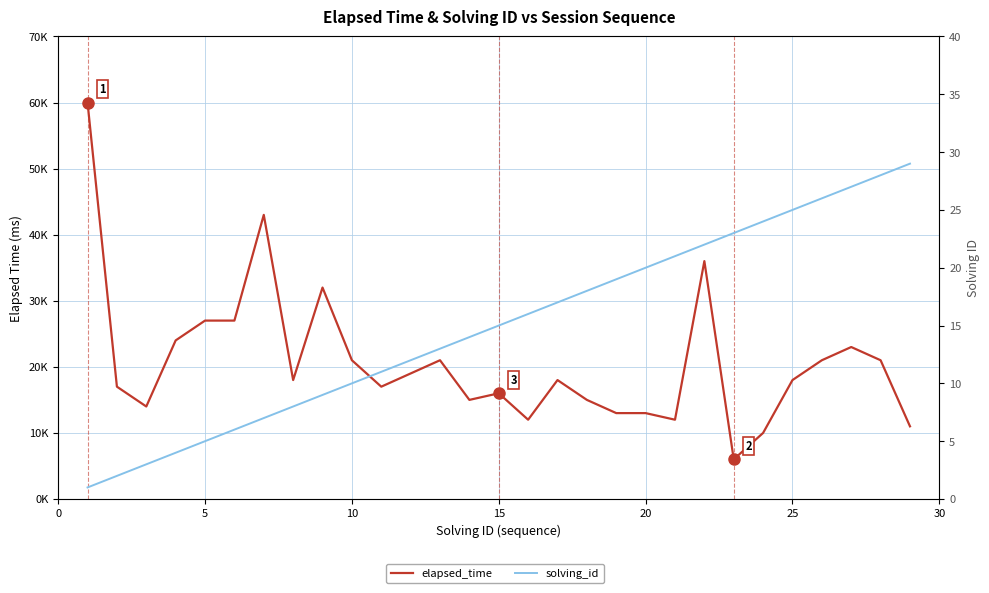

The value of solving_id at 10 is 1. True or false?

False